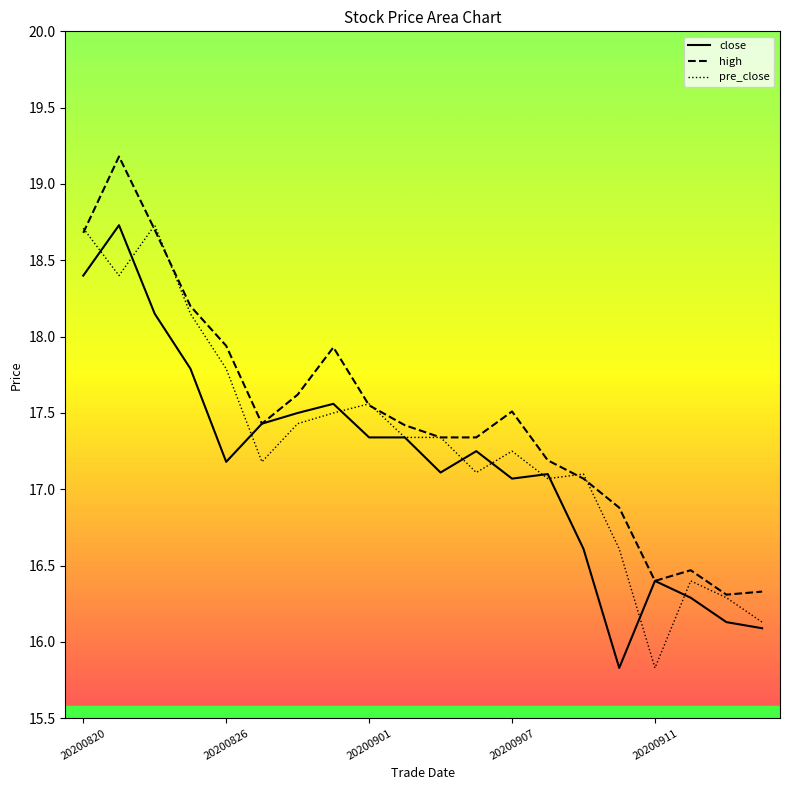

What is the smallest value displayed?

15.8